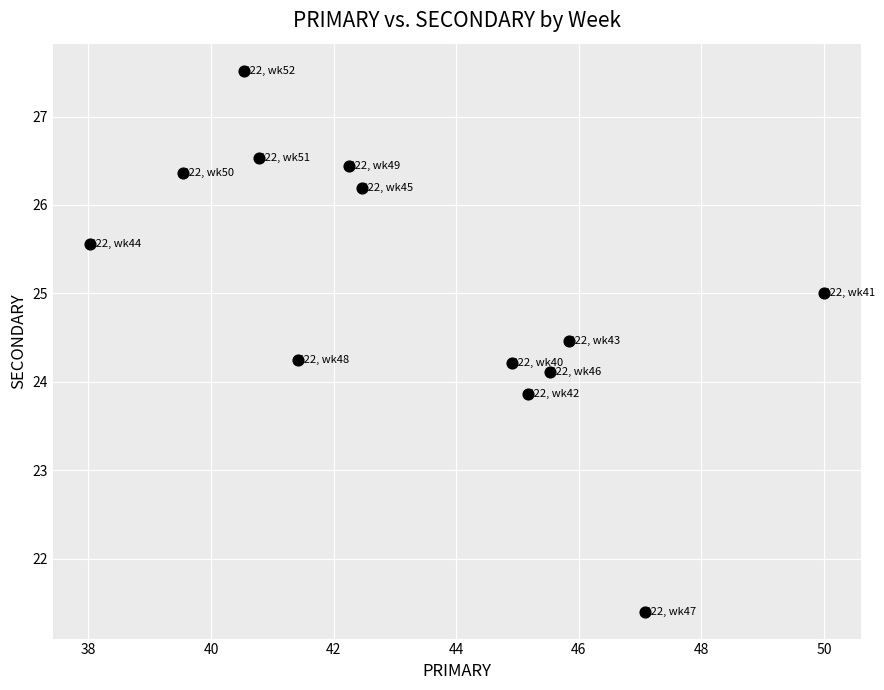

What is the range of Y values (max minus min)?

6.1